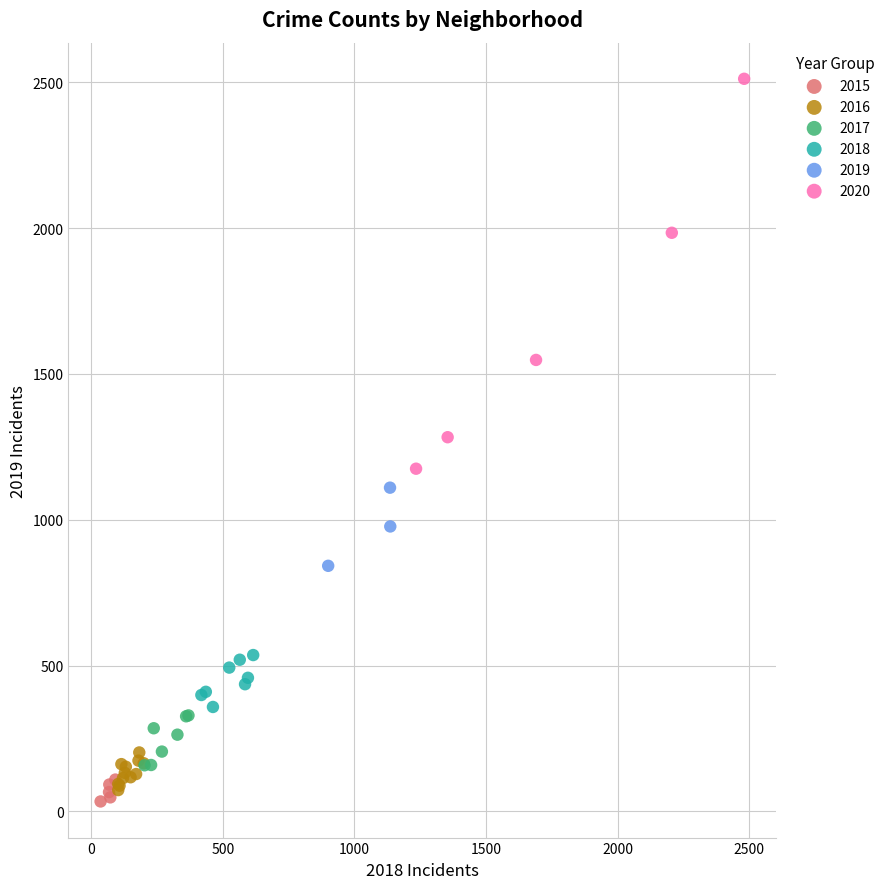

Which series has the widest spread of Y values?

2020